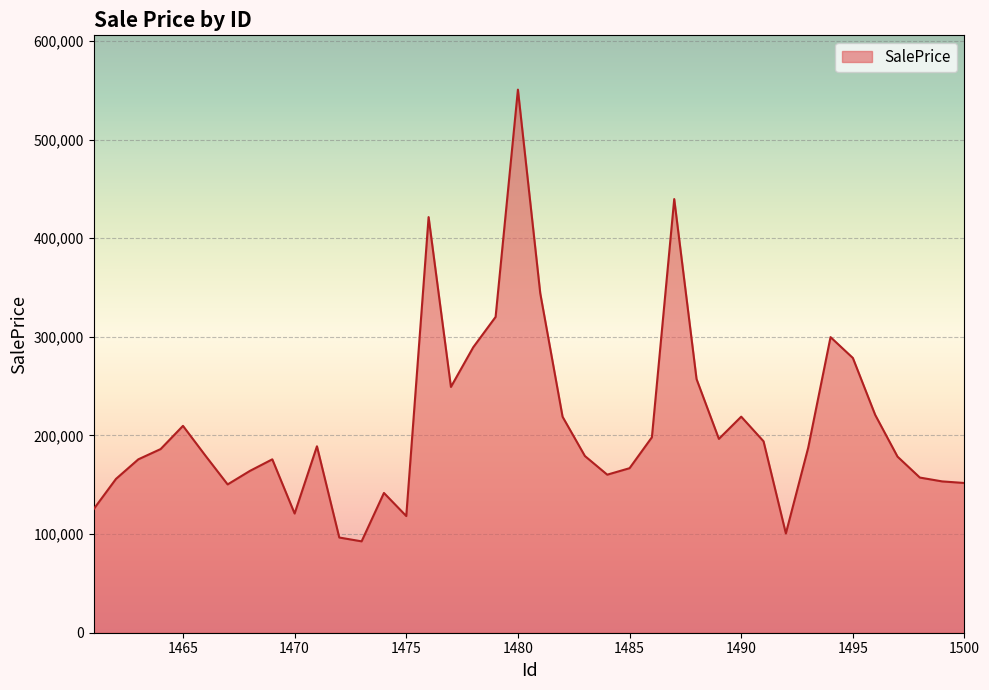

What is the difference between the maximum and minimum values?

457951.7